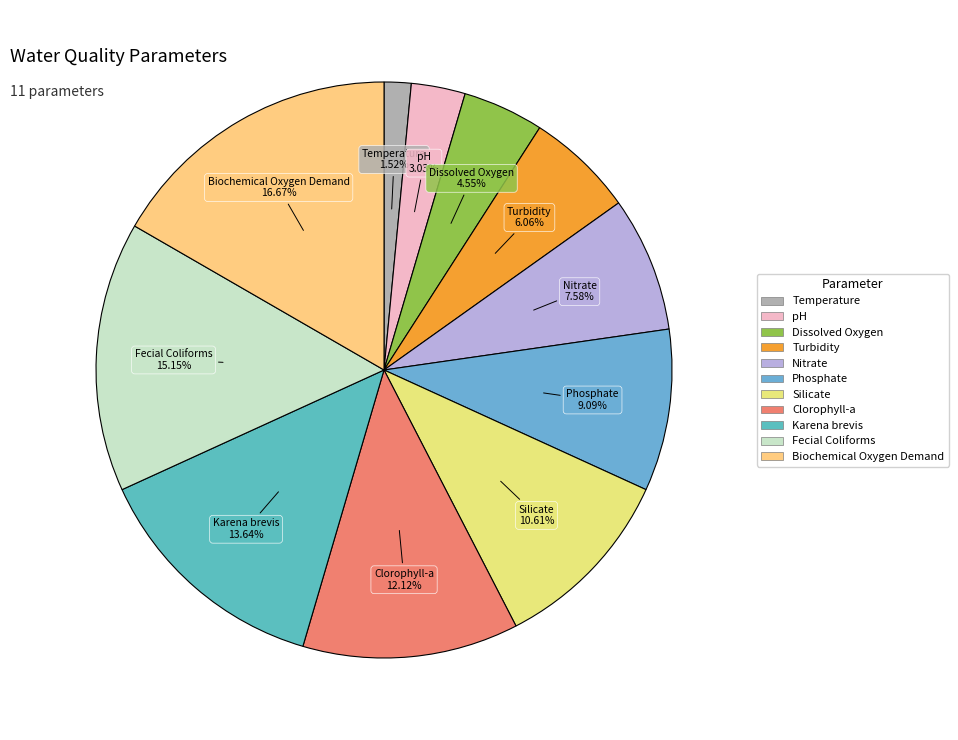

What is the smallest slice in the pie chart?

Temperature